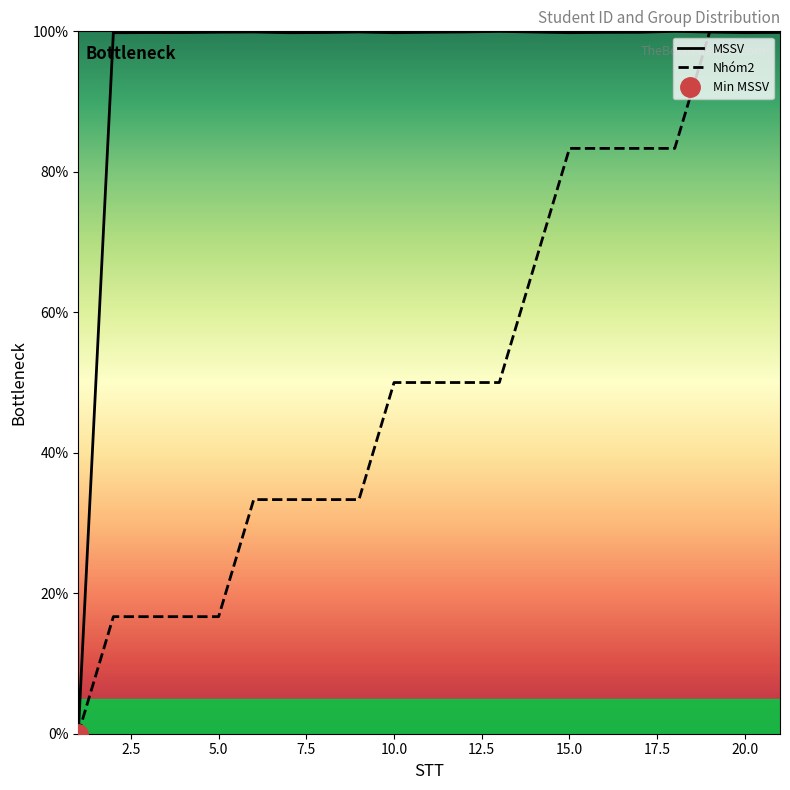

What is the average value of the MSSV series?

94.9